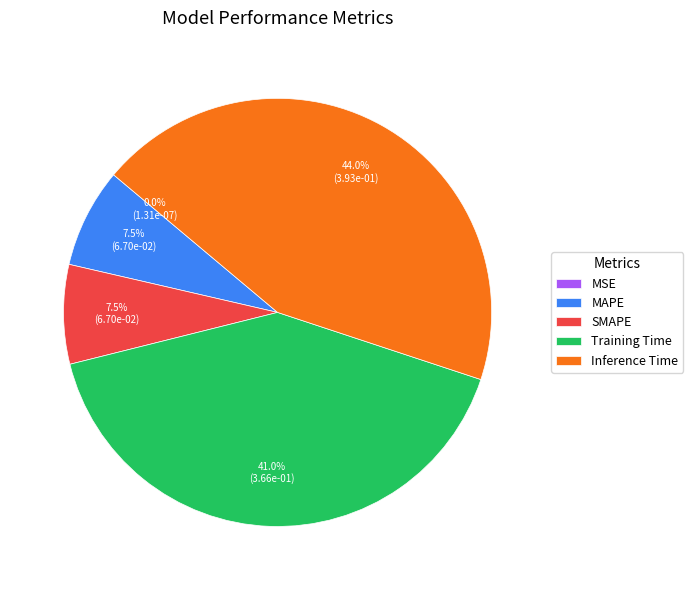

Is the sum of Inference Time and SMAPE greater than half?

Yes